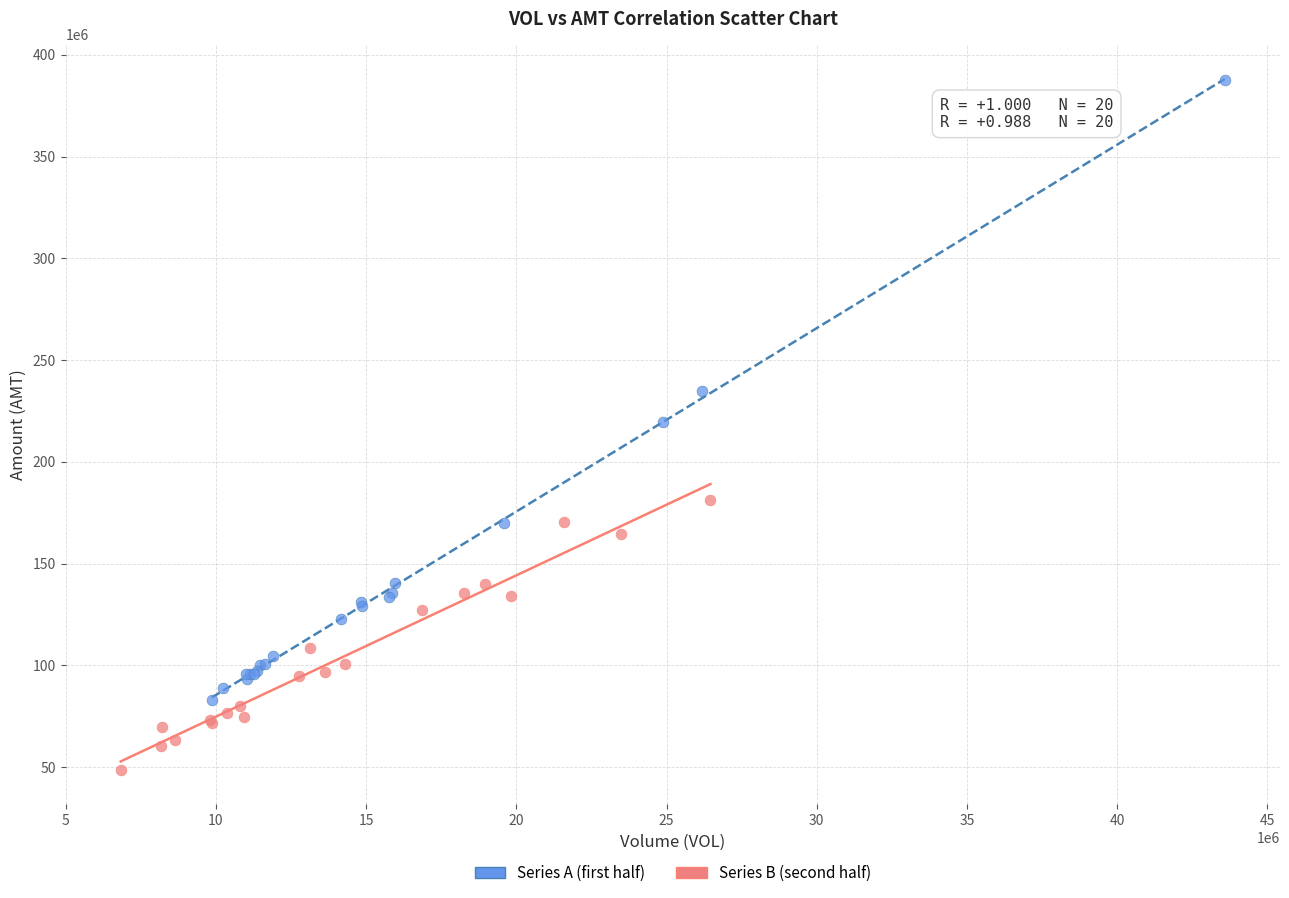

Which series contains the highest Y value?

Series A (first half)